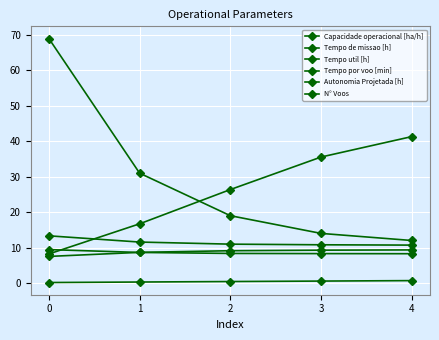

What is the average value of the Tempo util [h] series?

8.6